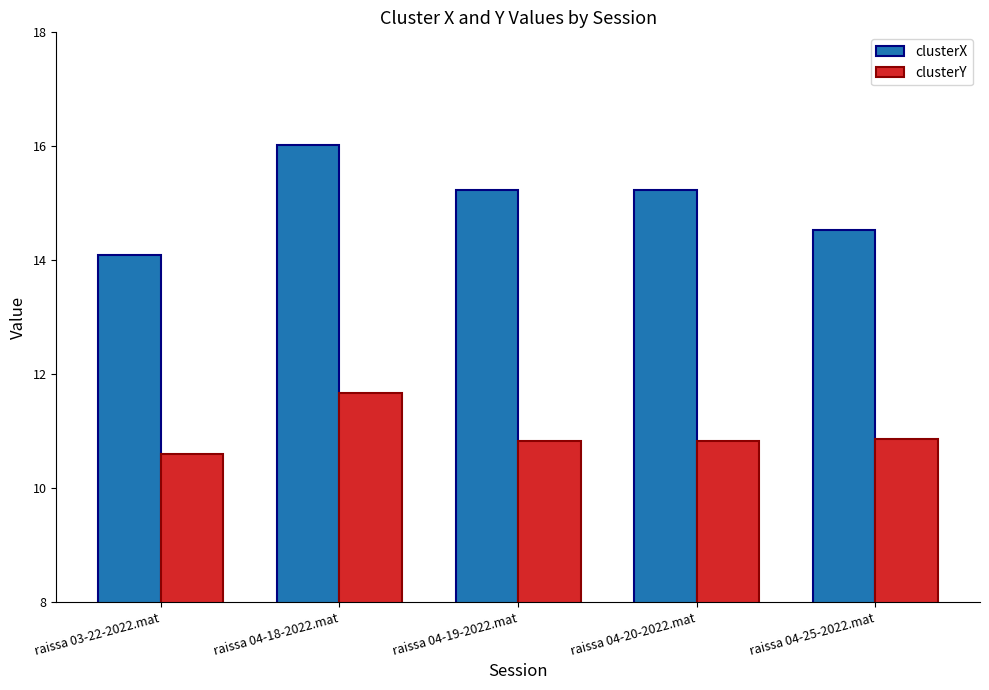

What is the sum of the clusterX values at raissa 04-19-2022.mat and raissa 04-18-2022.mat?

31.3